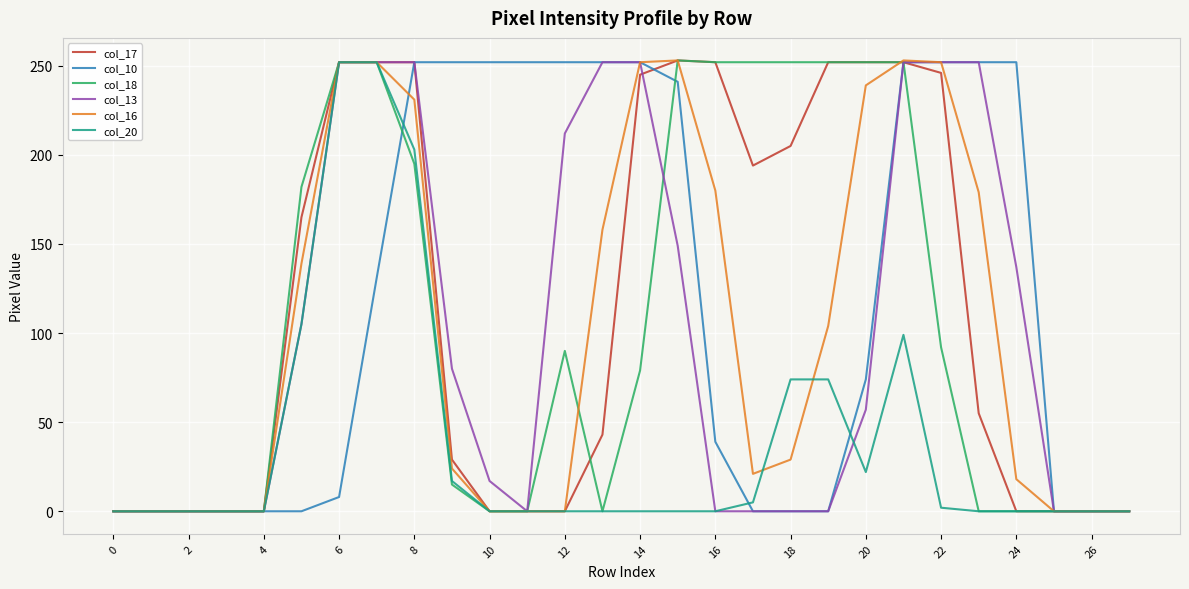

Is this an area chart (filled region under the line)?

No